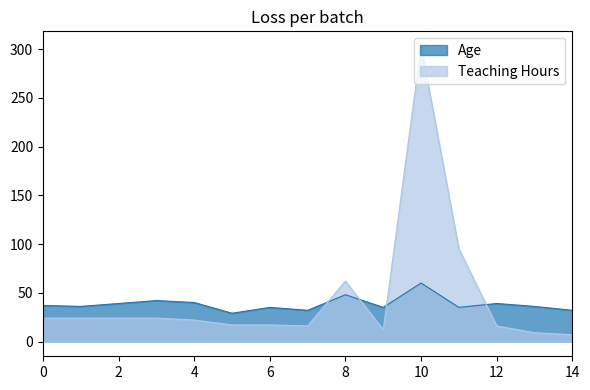

Where do Teaching Hours and Age first cross each other?

7 and 8